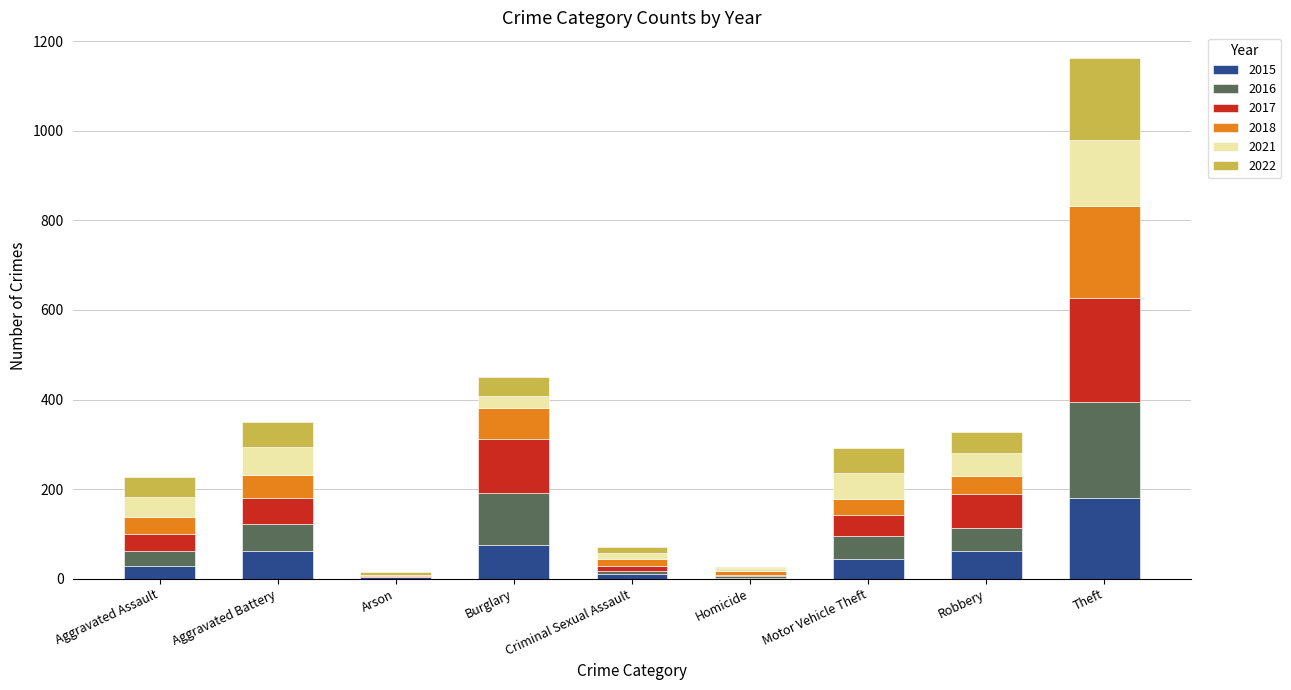

The value of 2015 at Burglary is 75. True or false?

True